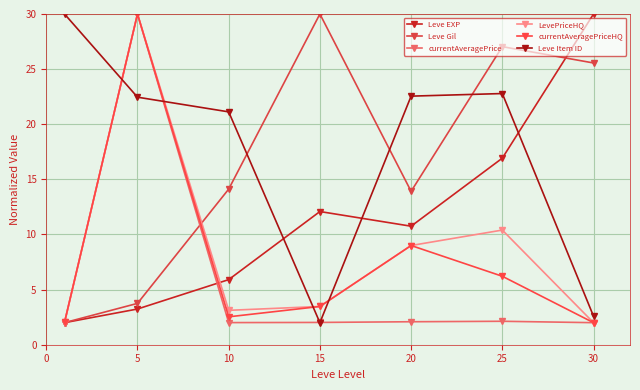

In Leve Gil, how many points are lower than both neighbors (excluding endpoints)?

1